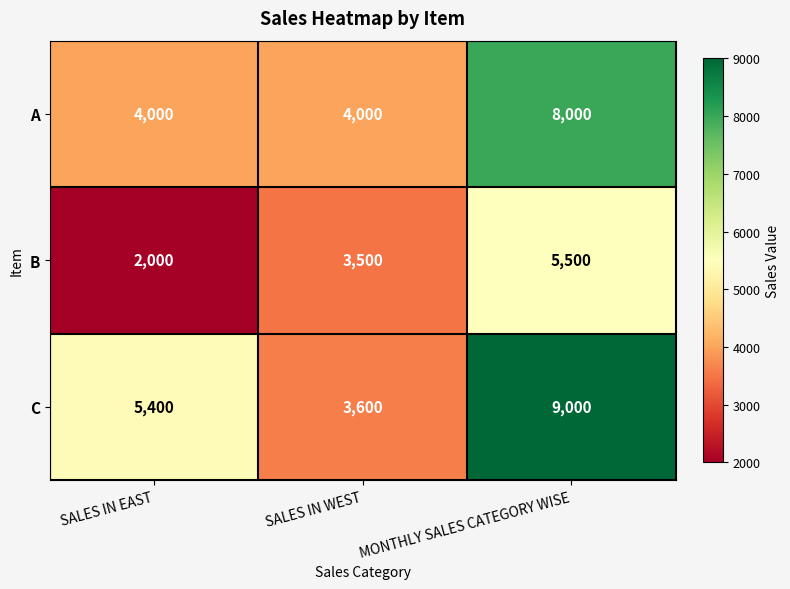

Rank the series by their average value, from lowest to highest.

B, A, C